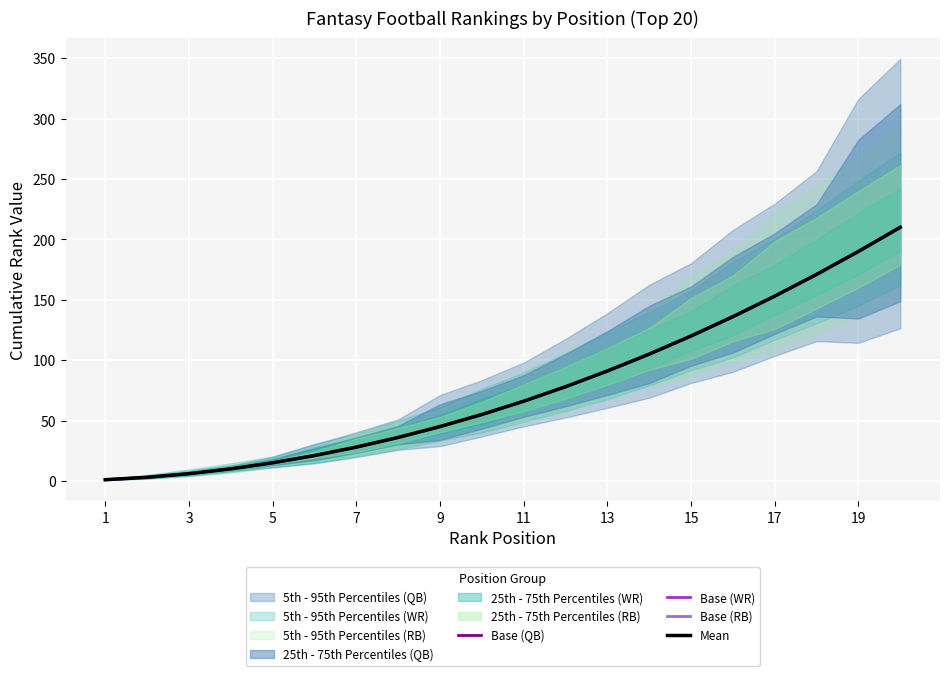

True or false: Base (QB) and Base (RB) intersect in this chart.

False